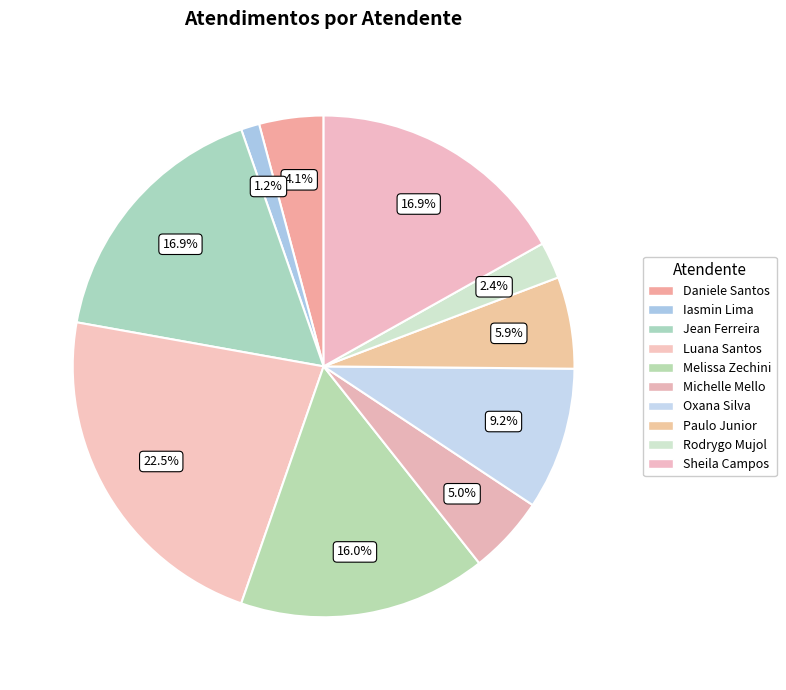

How many slices are in this pie chart?

10